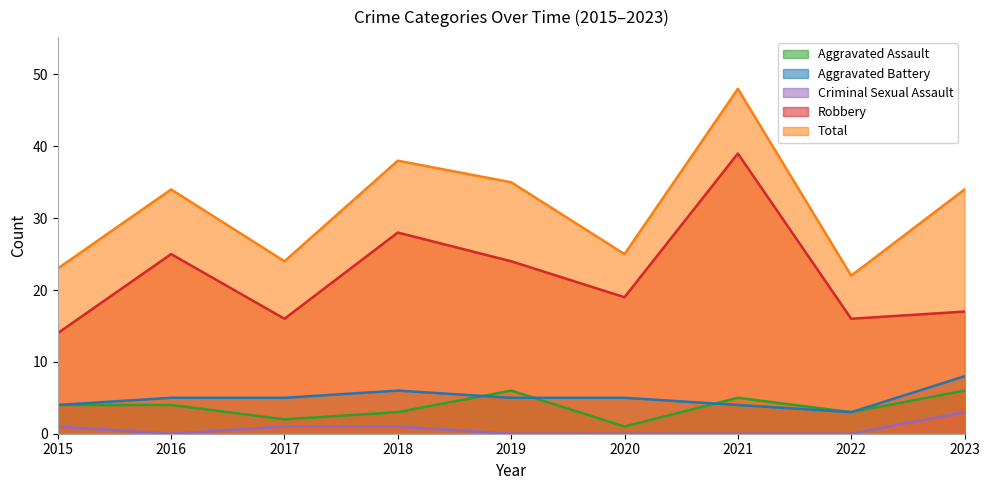

What is the difference between the second highest and minimum values in the Aggravated Battery series?

3